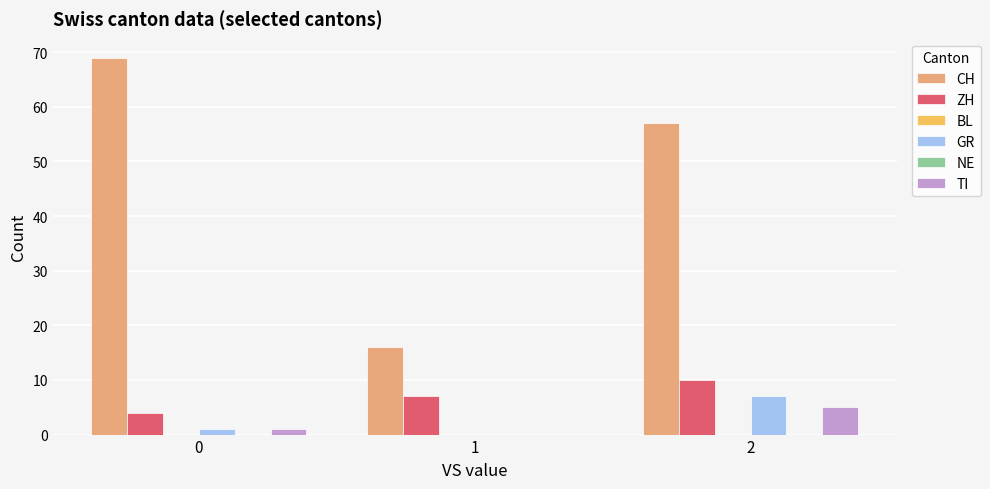

What are all the series names shown in the legend?

CH, ZH, BL, GR, NE, TI